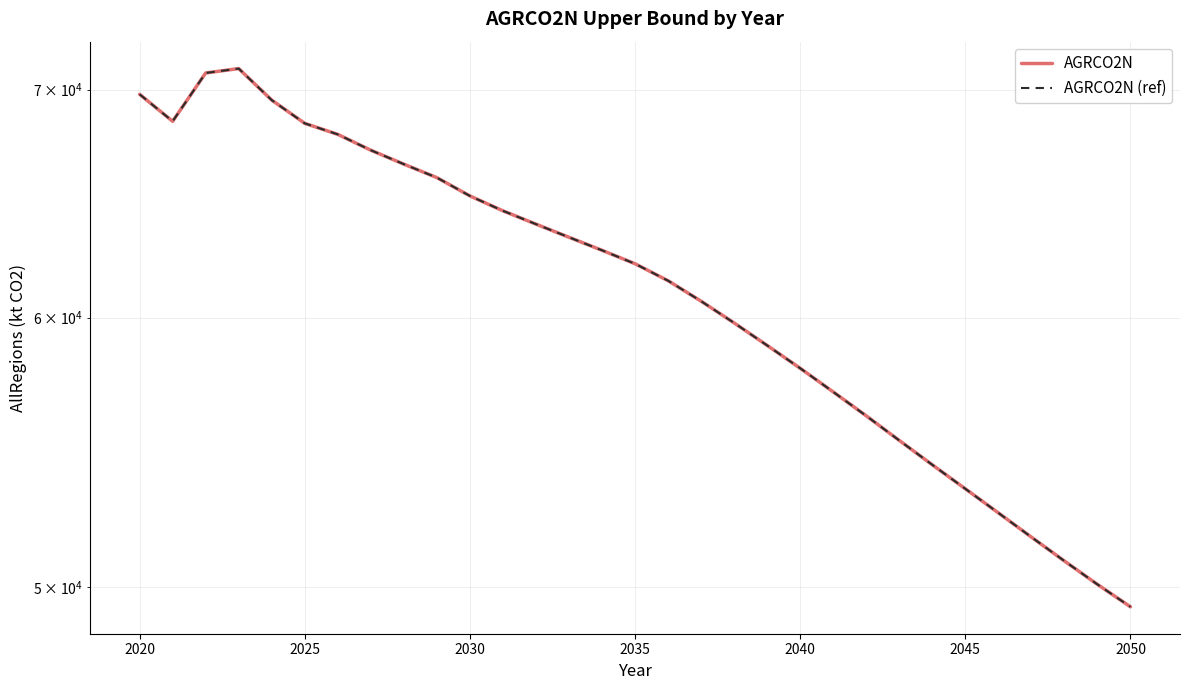

True or false: AGRCO2N (ref) has more than 1 interior local peaks.

False